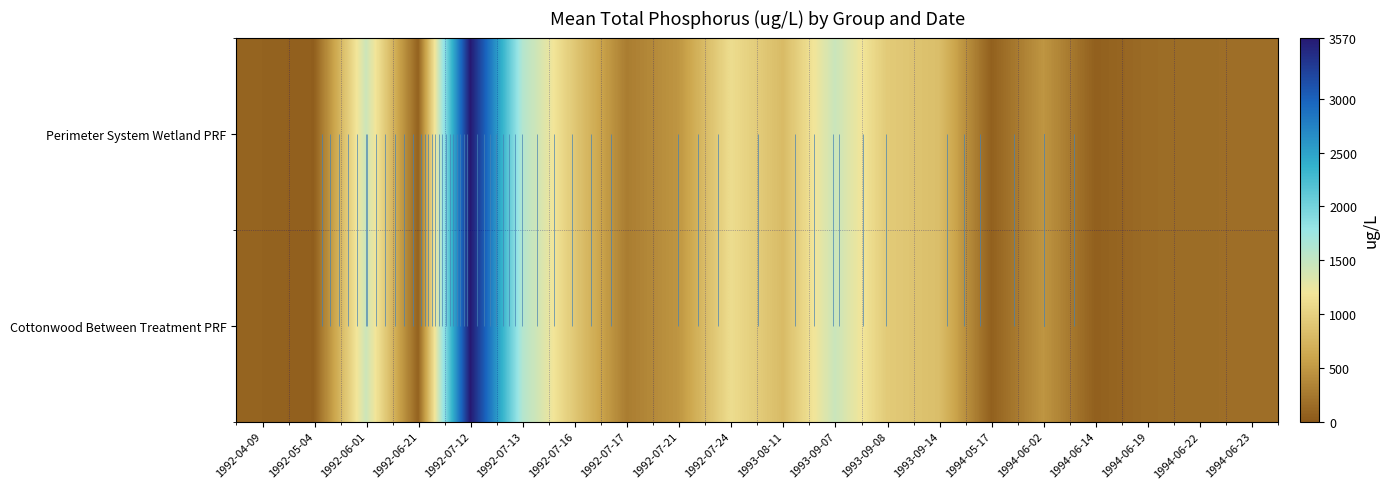

What is the greatest value displayed?

3570